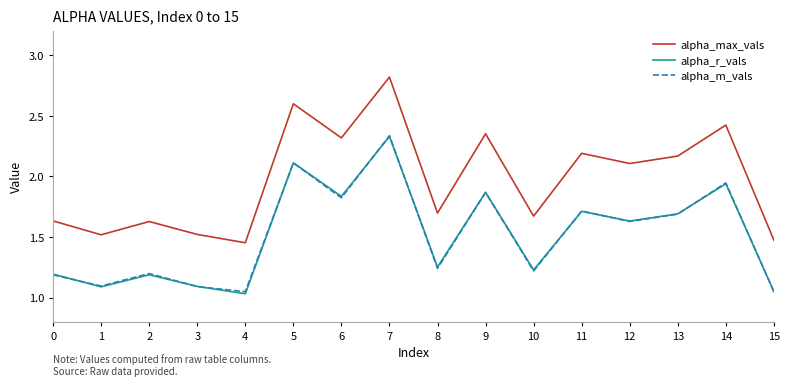

Which series changed the most between 0 and 6?

alpha_max_vals